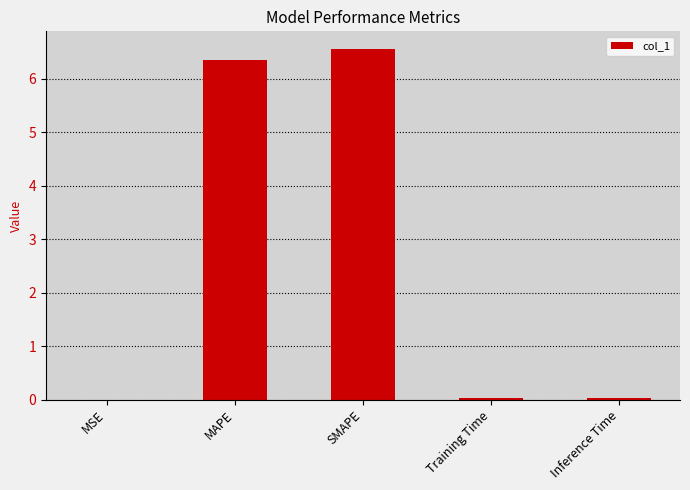

What is the approximate value at MAPE?

6.4